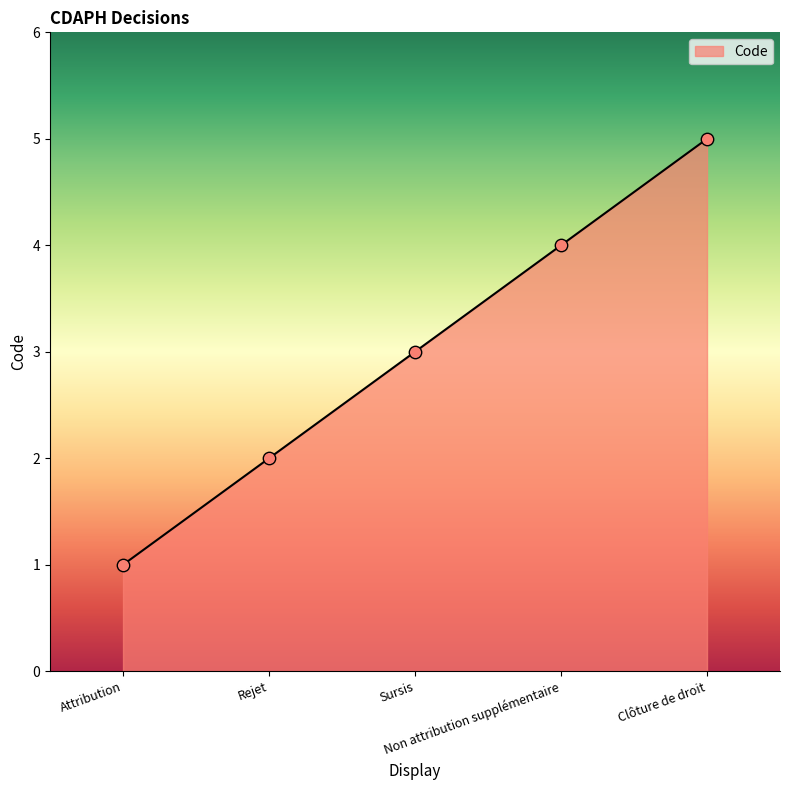

What is the ratio of the value at Clôture de droit to the value at Attribution?

5.0